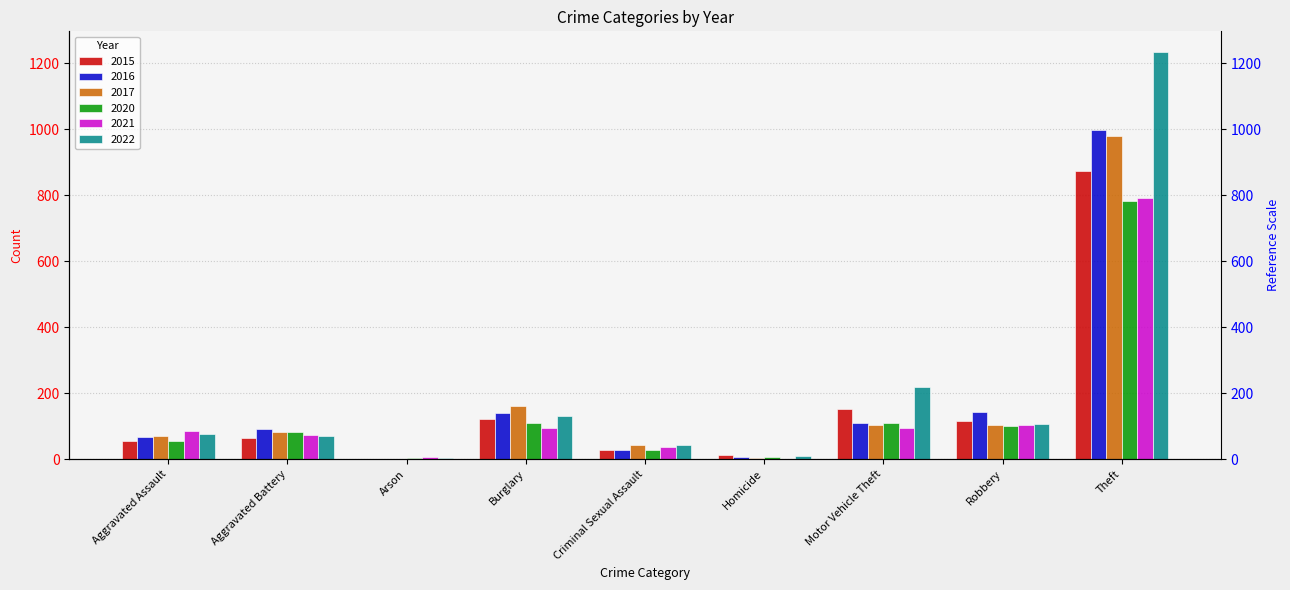

How many data points does each series have?

9